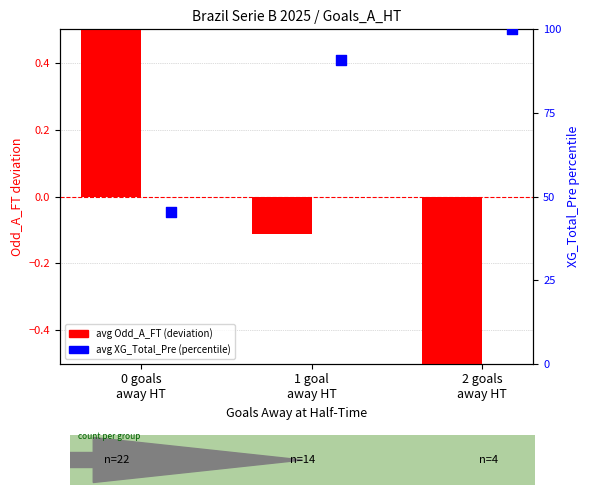

At which category is the sum across all series the highest?

2 goals
away HT